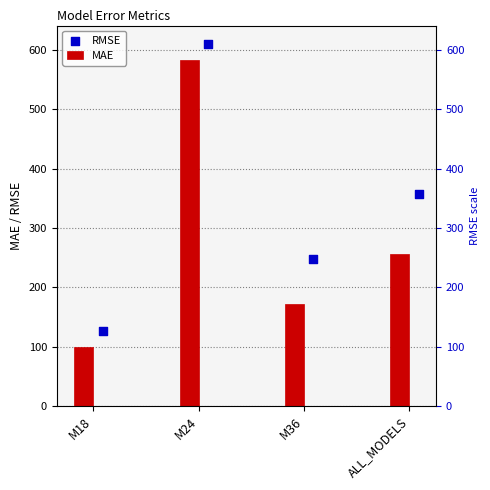

Is the value of MAE at ALL_MODELS greater than the value of RMSE at ALL_MODELS?

No